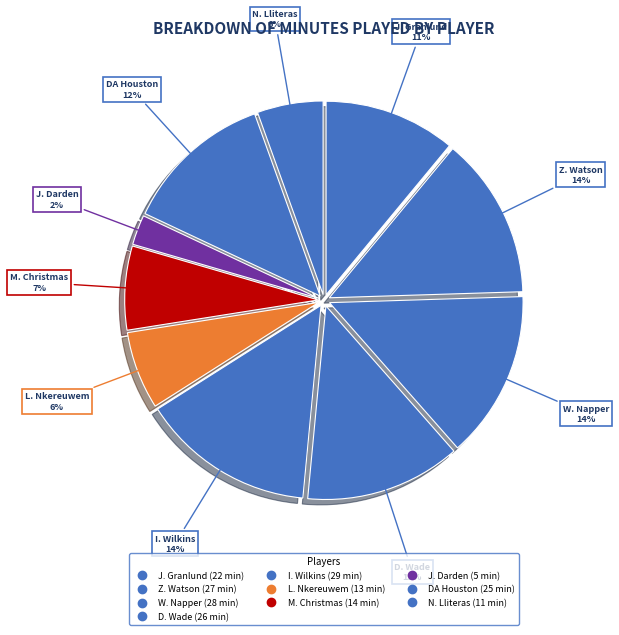

What is the largest slice in the pie chart?

I. Wilkins